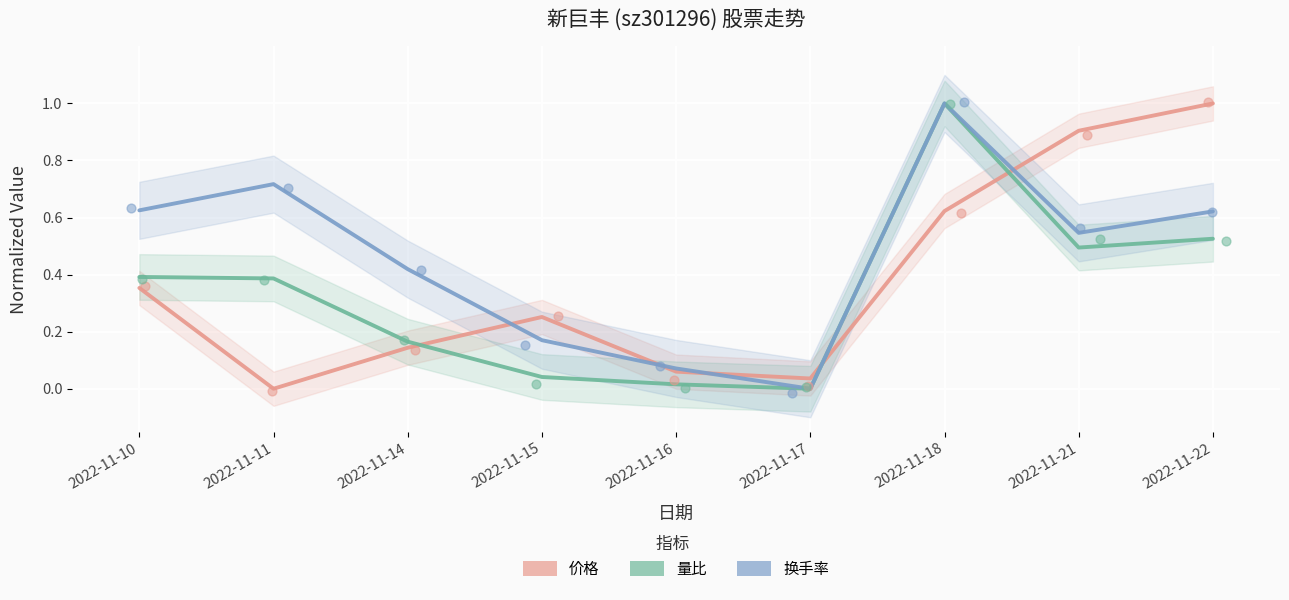

At which category is the sum across all series the highest?

2022-11-18